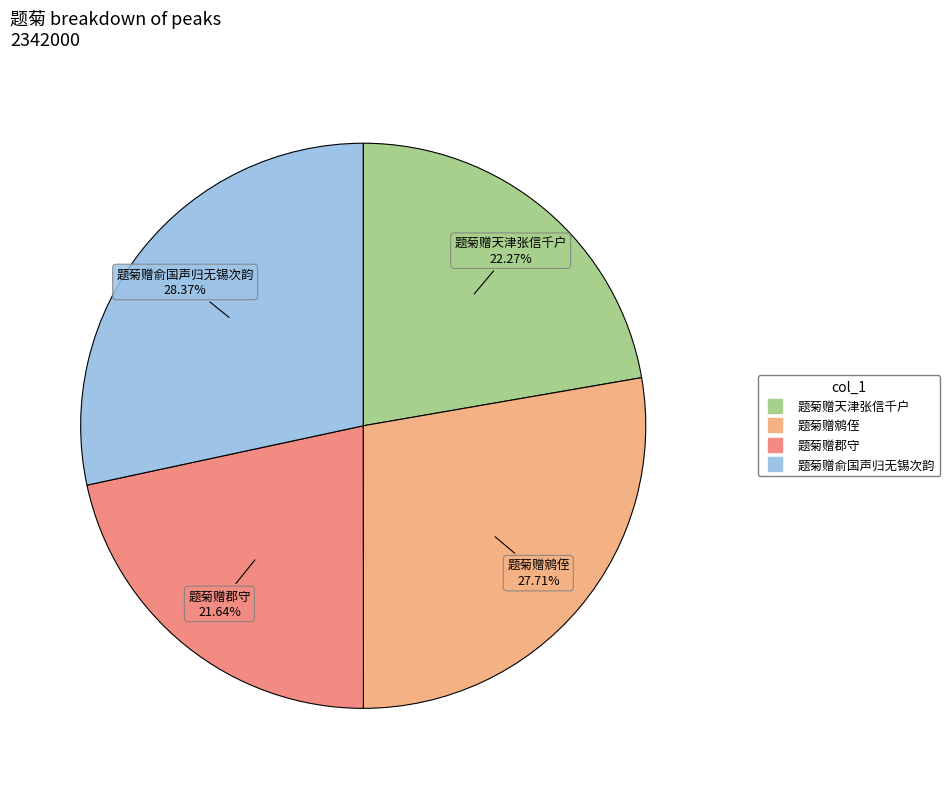

Do 题菊赠郡守 and 题菊赠鹓侄 together represent more than half of the pie?

No